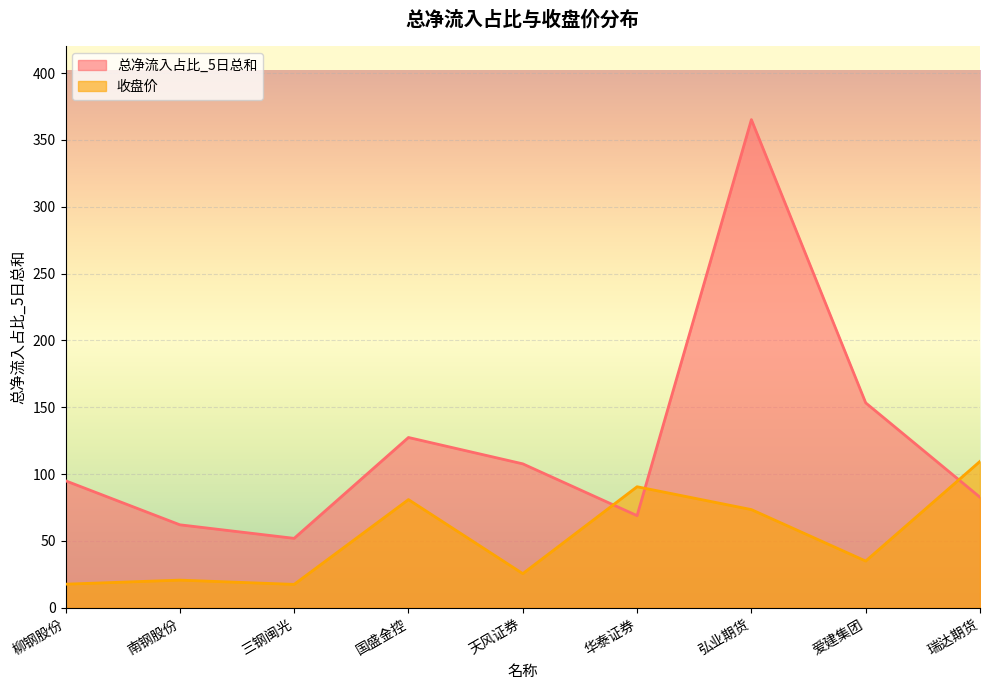

Rank the categories by 总净流入占比_5日总和 value from highest to lowest.

弘业期货, 爱建集团, 国盛金控, 天风证券, 柳钢股份, 瑞达期货, 华泰证券, 南钢股份, 三钢闽光